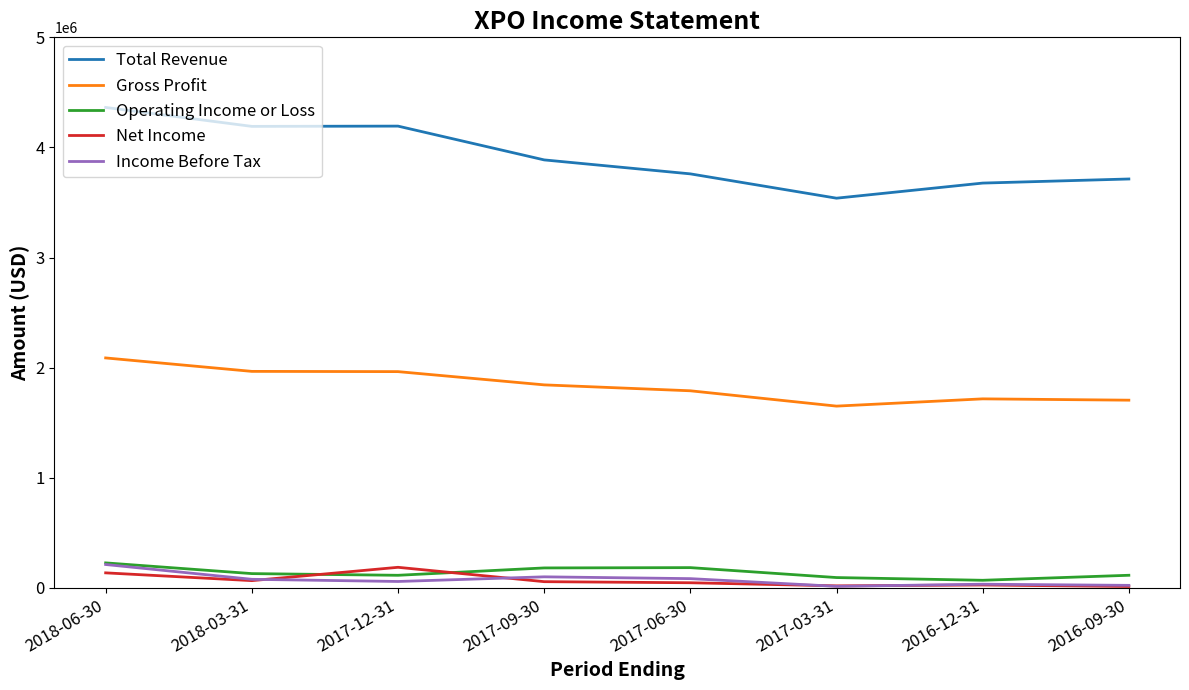

What value does the Total Revenue series have at 2018-06-30, to the nearest 50?

4363500